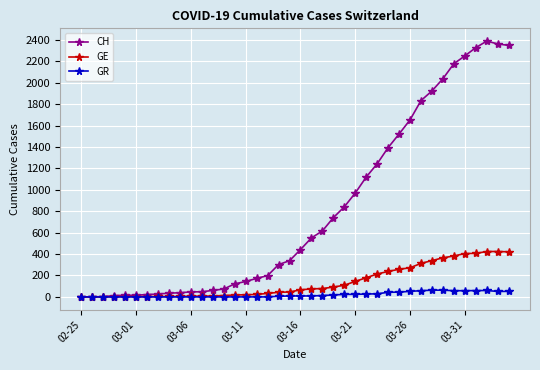

Which series has the largest range (max minus min)?

CH